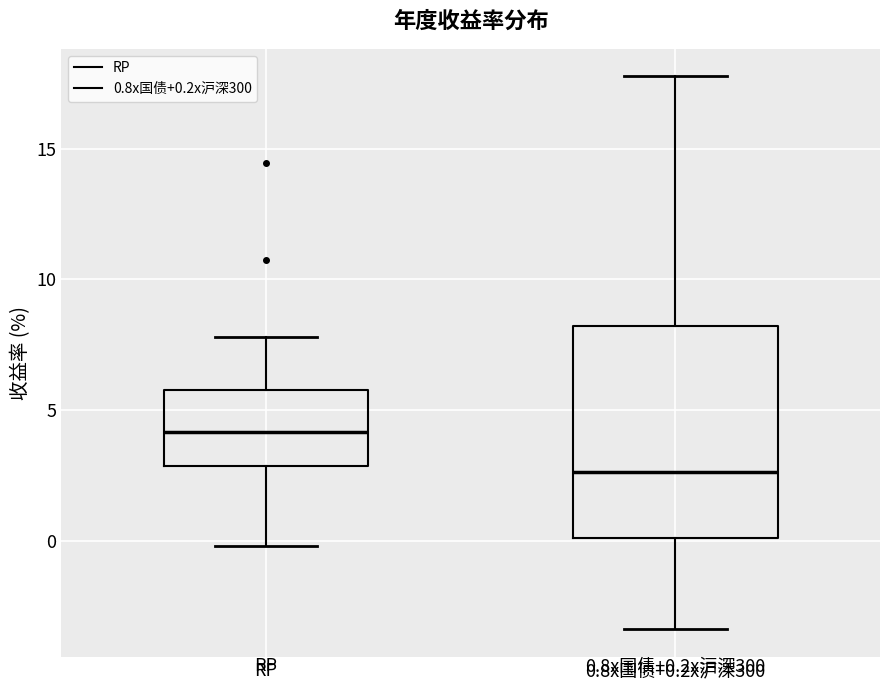

Which box's median line is the lowest?

0.8x国债+0.2x沪深300